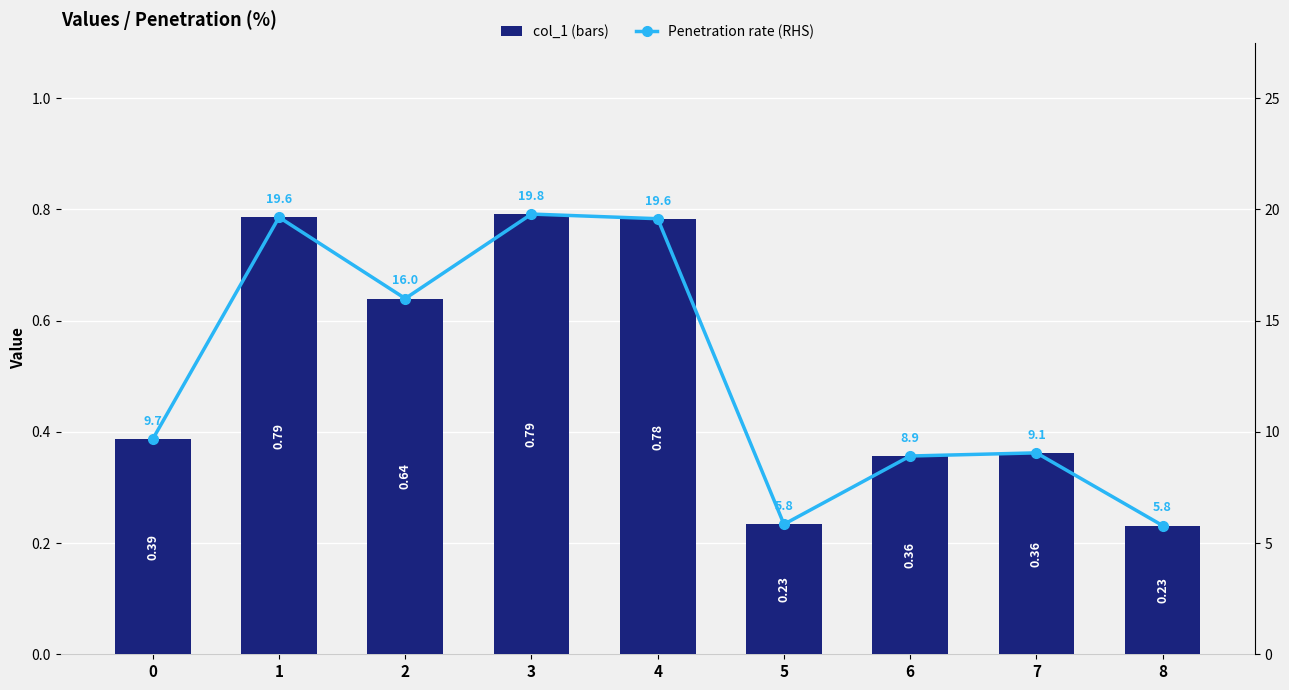

What are all the series names shown in the legend?

col_1 (bars), Penetration rate (RHS)